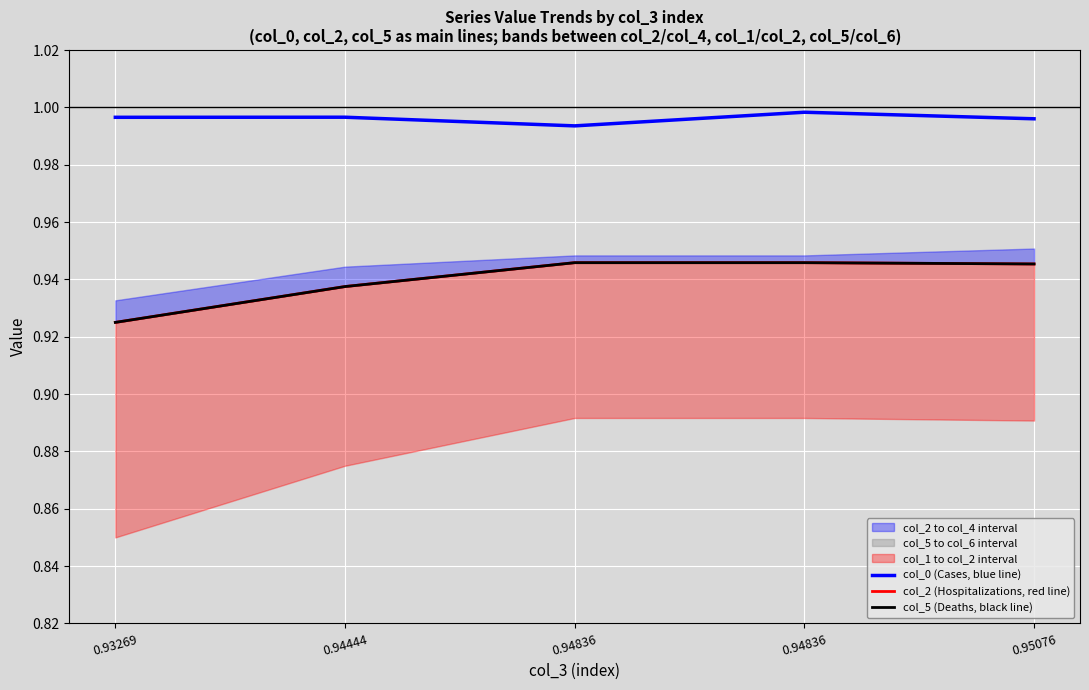

Between 0.94836 and 0.95076, which series saw the biggest shift?

col_0 (Cases, blue line)